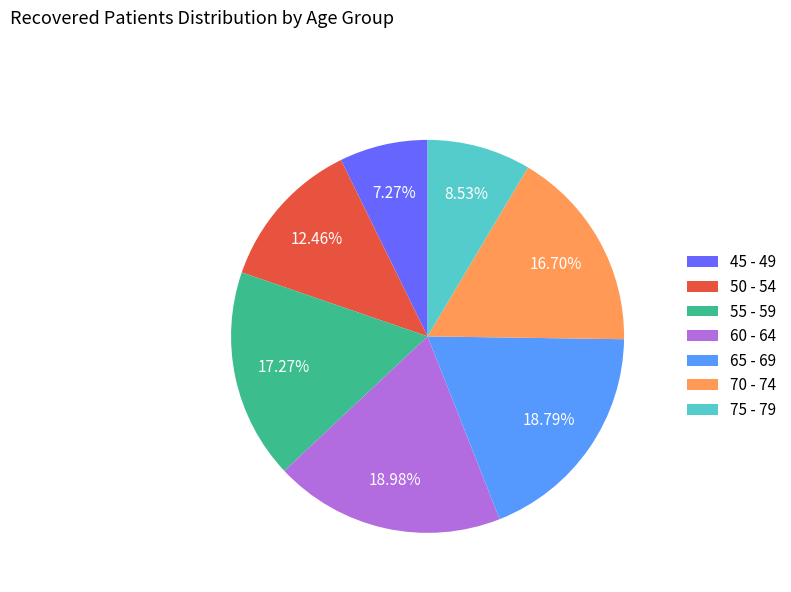

The 70 - 74 slice represents 9% of the pie. True or false?

False